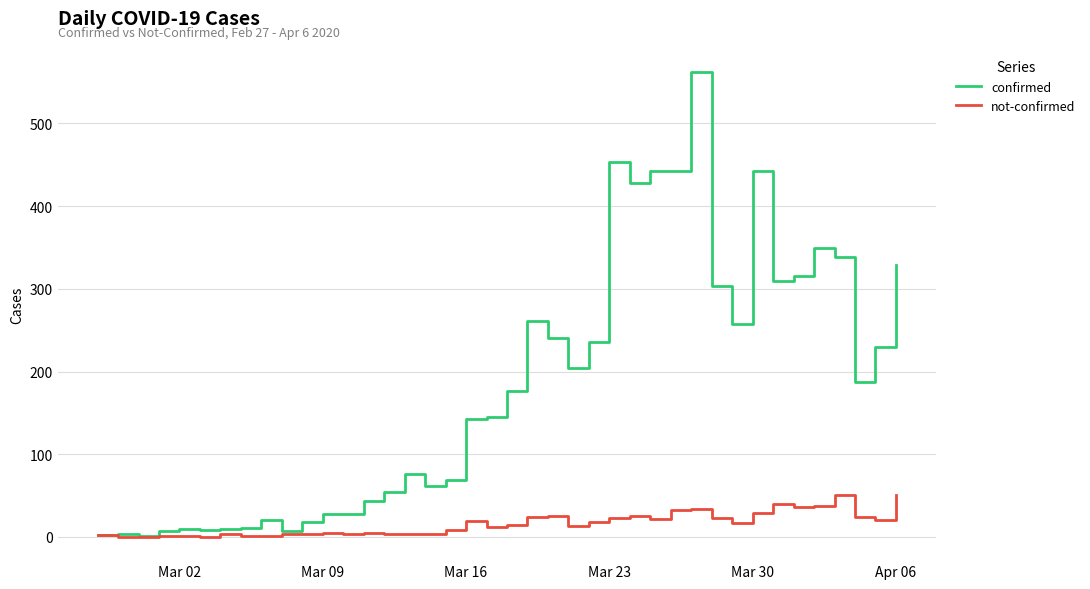

How many lines are shown in the chart?

2